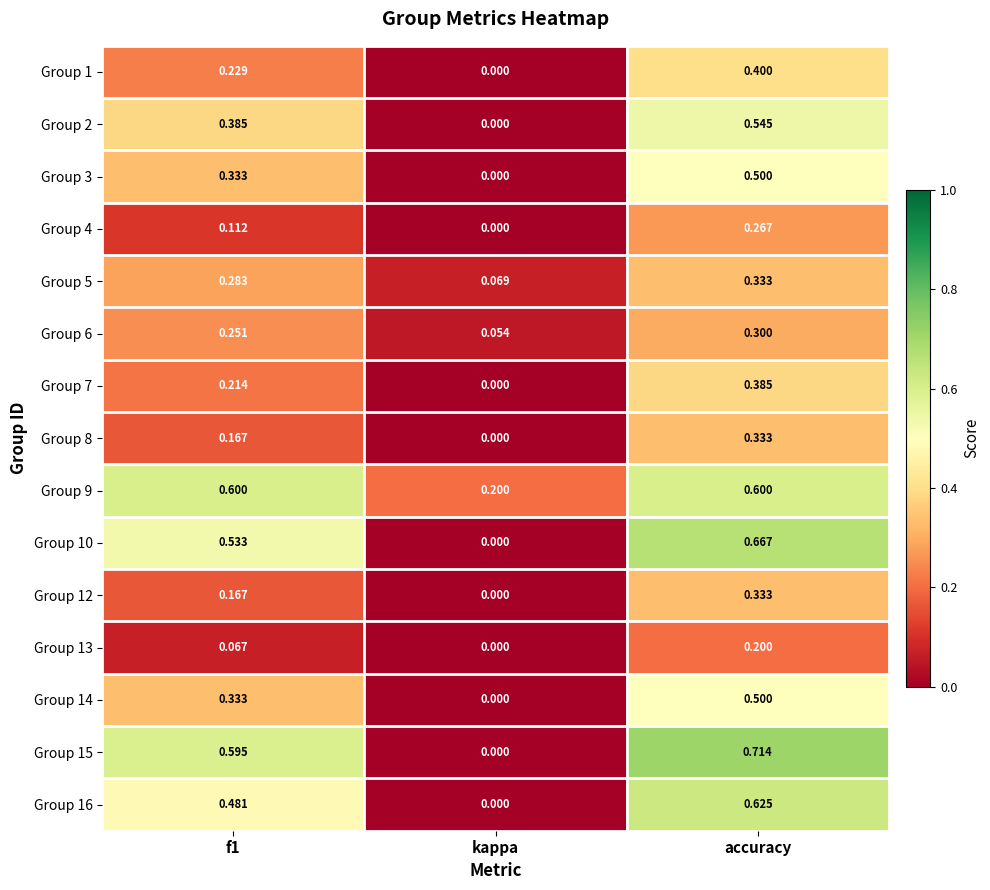

At which label is Group 2 closest to 0?

kappa